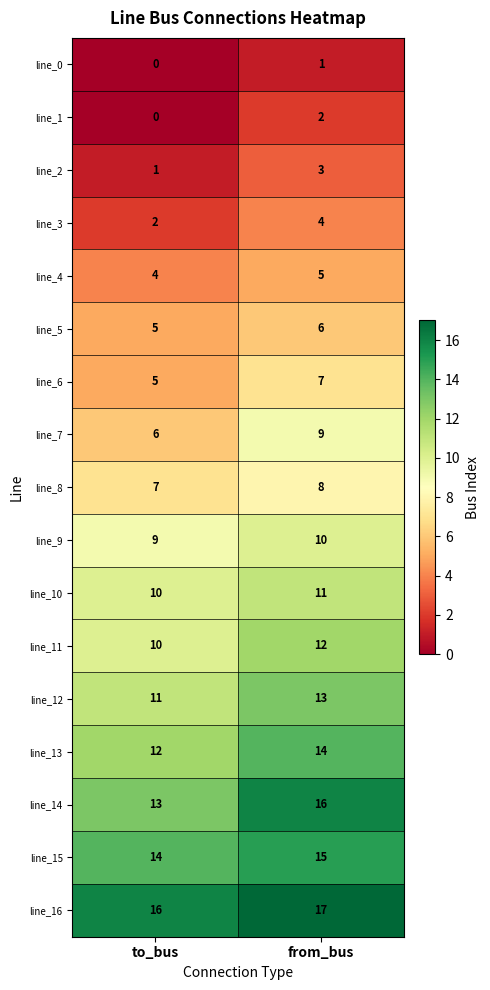

What is the sum of the line_10 values at from_bus and to_bus?

21